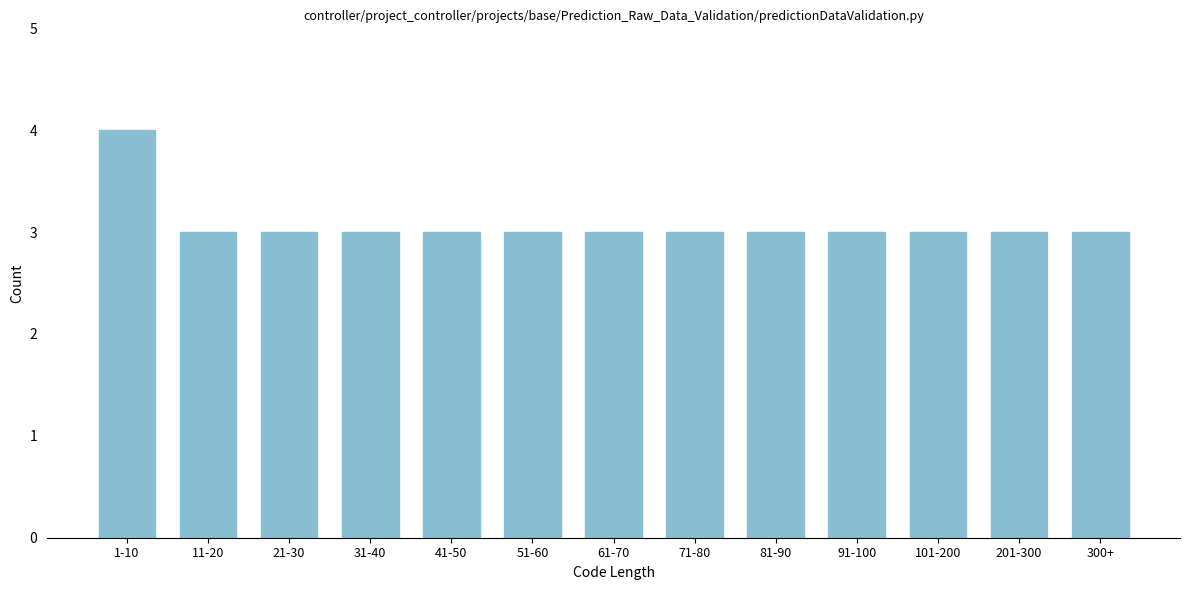

Reading right to left, list all the values displayed in this chart.

300+=3	201-300=3	101-200=3	91-100=3	81-90=3	71-80=3	61-70=3	51-60=3	41-50=3	31-40=3	21-30=3	11-20=3	1-10=4